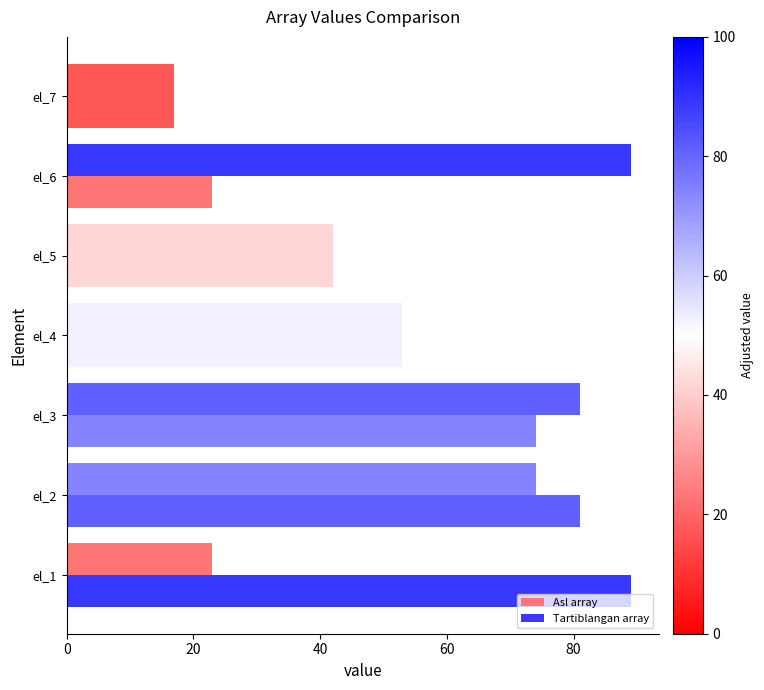

How many series are shown in this chart?

2